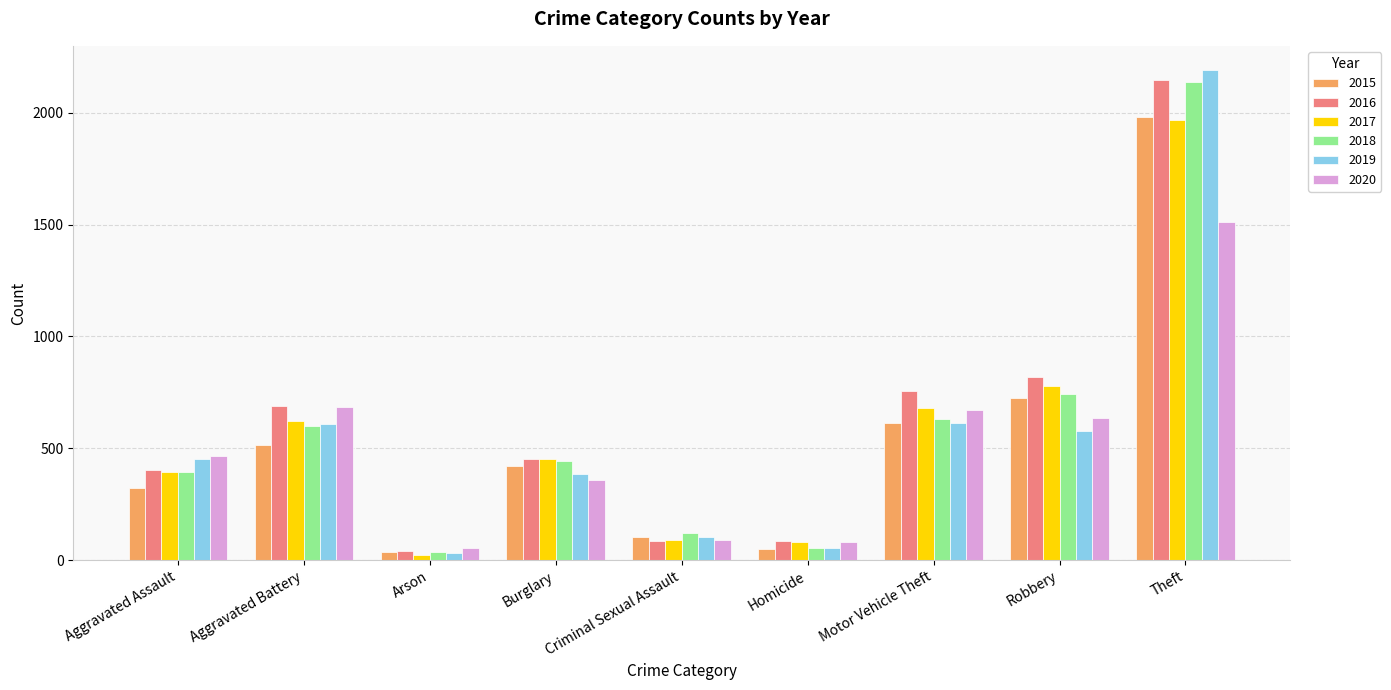

The 2018 series shows 600 at Aggravated Battery. True or false?

True